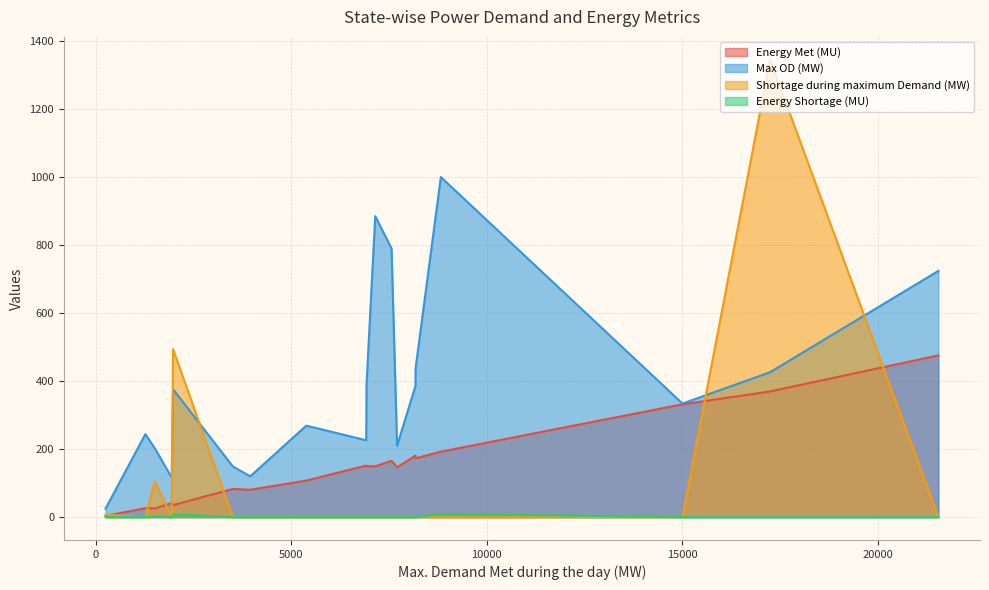

What is the difference between the second highest and second lowest values in the Energy Shortage (MU) series?

8.4